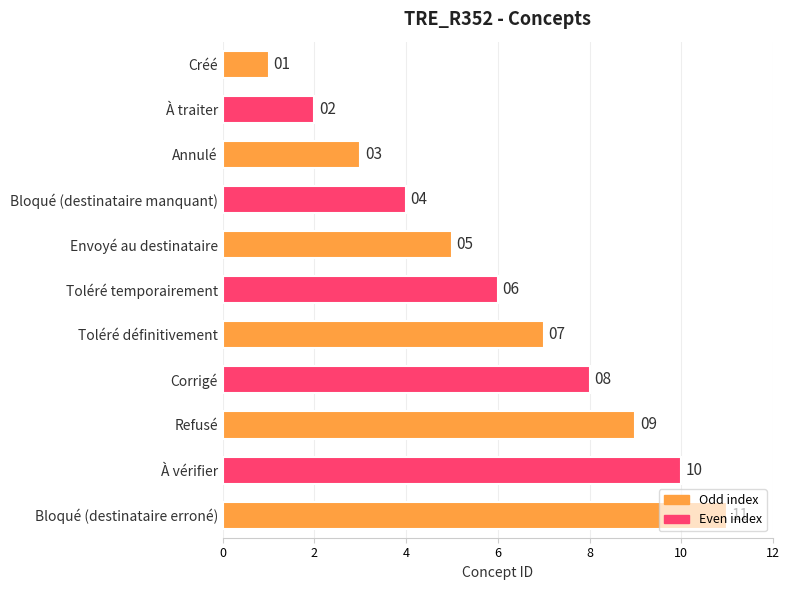

List the labels in order of value, largest first.

Bloqué (destinataire erroné), À vérifier, Refusé, Corrigé, Toléré définitivement, Toléré temporairement, Envoyé au destinataire, Bloqué (destinataire manquant), Annulé, À traiter, Créé